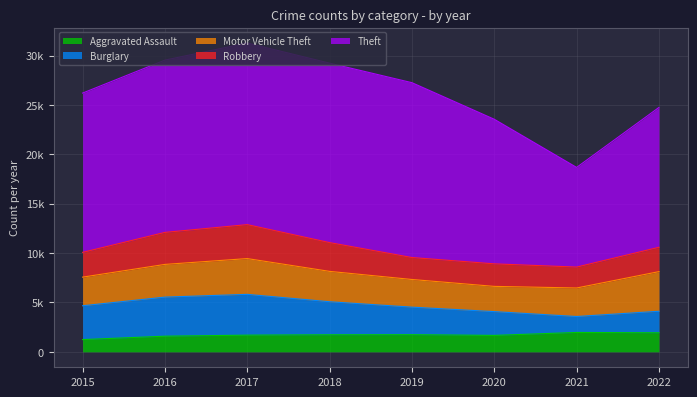

Rank the series by their maximum value, from highest to lowest.

Theft, Burglary, Motor Vehicle Theft, Robbery, Aggravated Assault